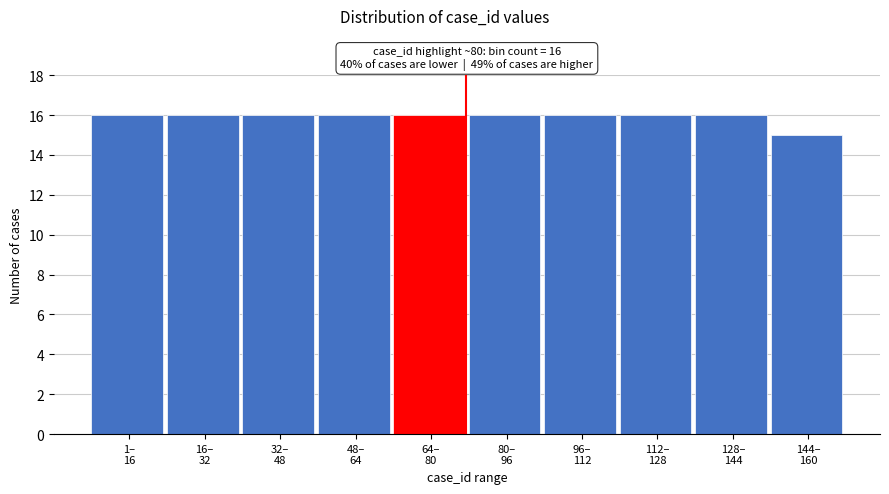

Reading left to right, what are all the values shown in this chart?

16	16	16	16	16	16	16	16	16	15